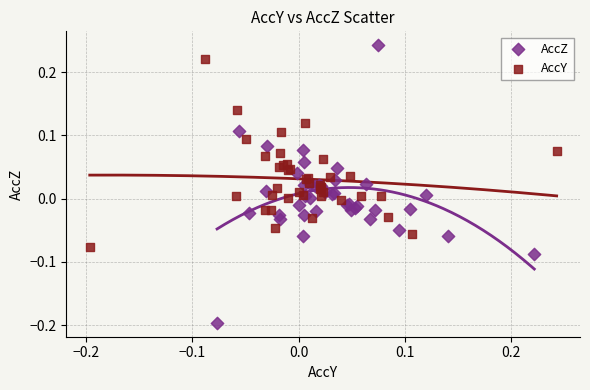

What are all the series names shown in the legend?

AccZ, AccY